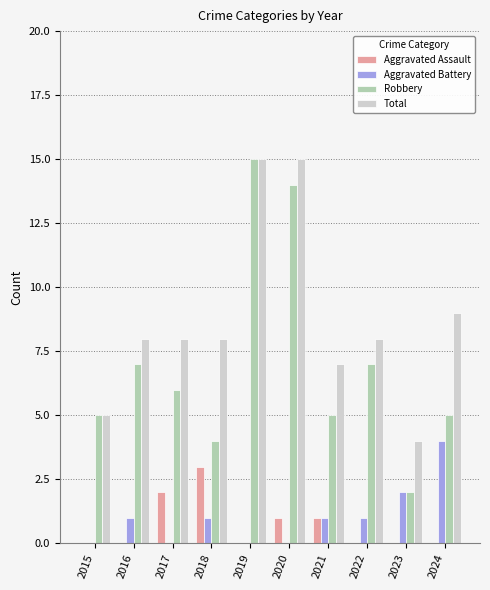

What is the total value across all series at 2015?

10